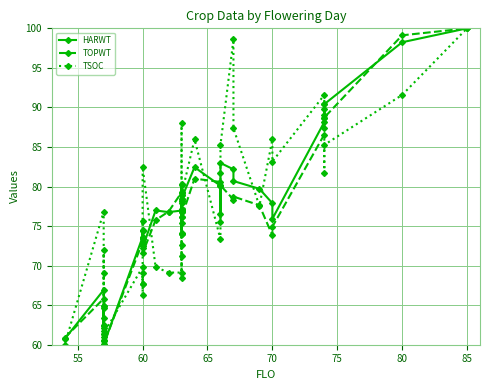

What are all the series names shown in the legend?

HARWT, TOPWT, TSOC